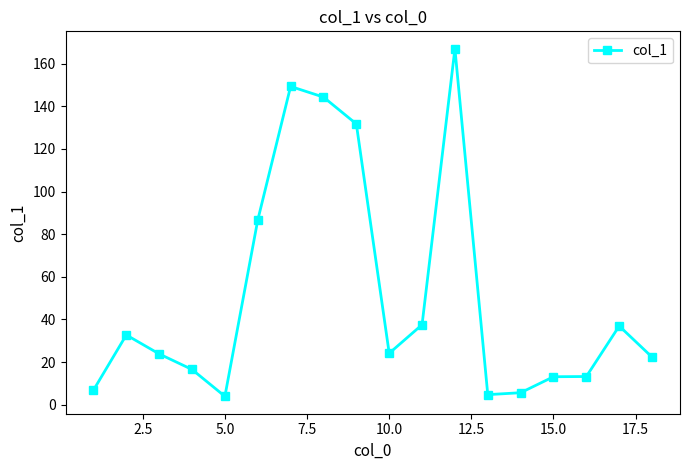

What is the value of the 10th point from the left?

24.1